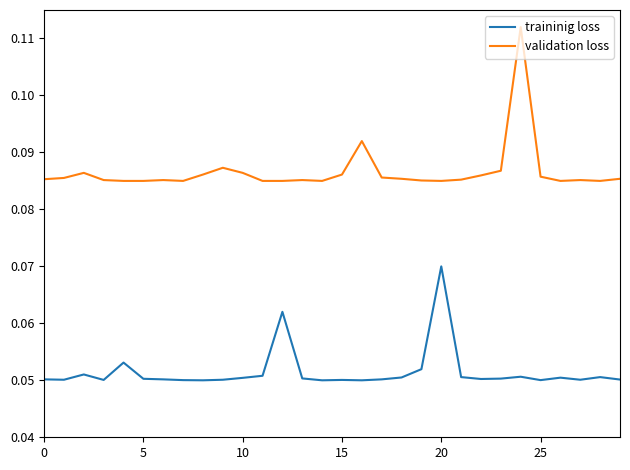

Rank the series by their maximum value, from lowest to highest.

traininig loss, validation loss